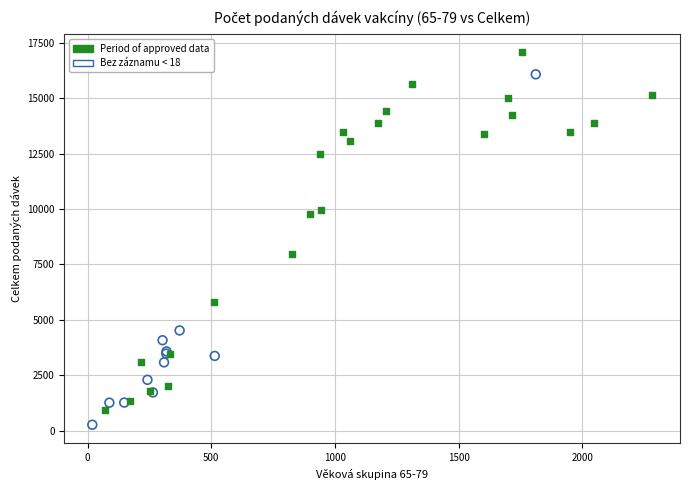

Which series contains the highest Y value?

Period of approved data